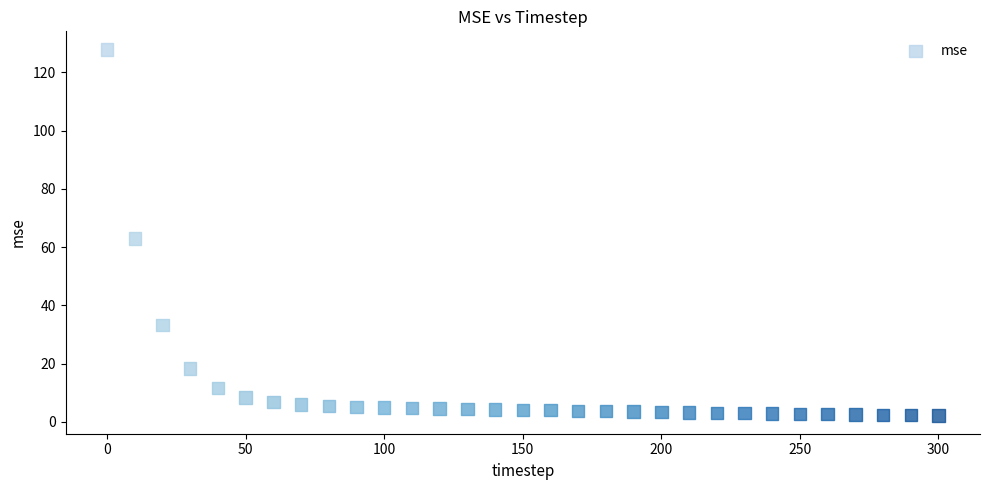

What is the range of Y values (max minus min)?

125.6